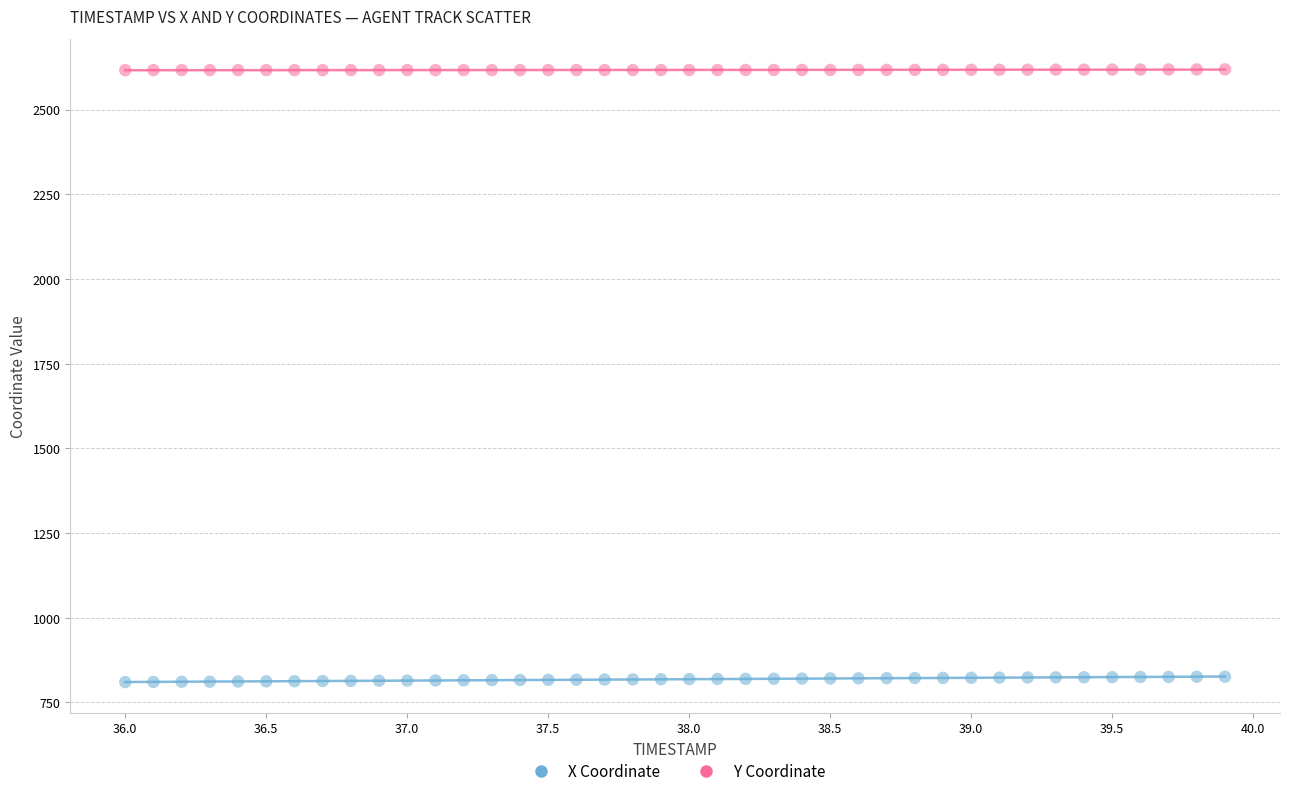

Which series reaches the minimum Y coordinate?

X Coordinate